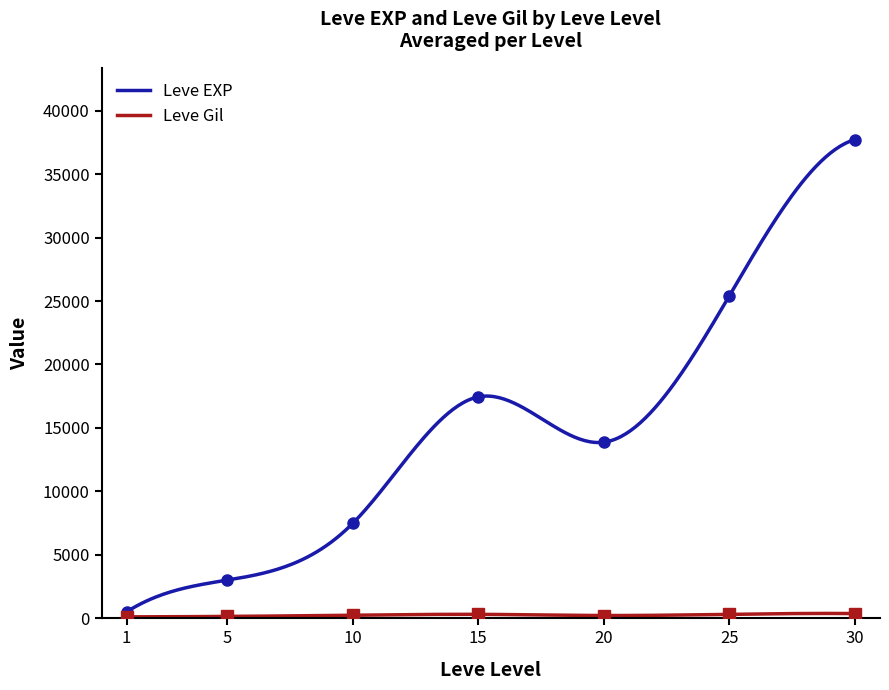

What is the highest value of the Leve EXP series?

37715.0